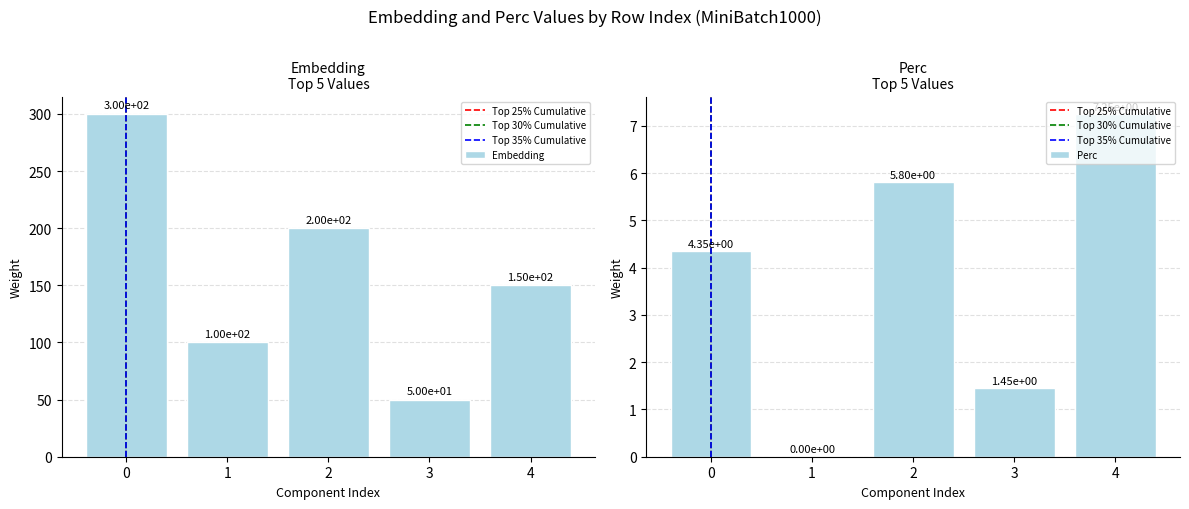

Between 1 and 4, which is larger?

4